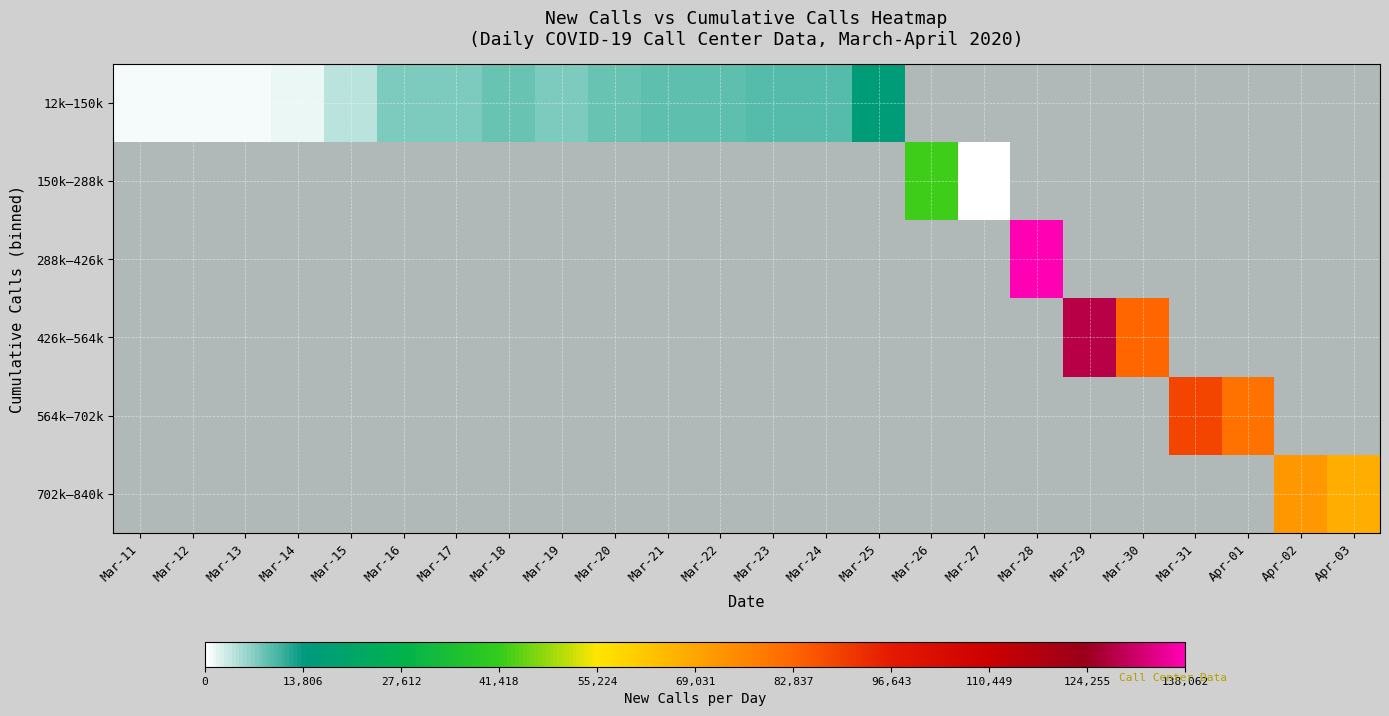

What is the difference between the maximum and minimum values in the 12k–150k series?

15514.0